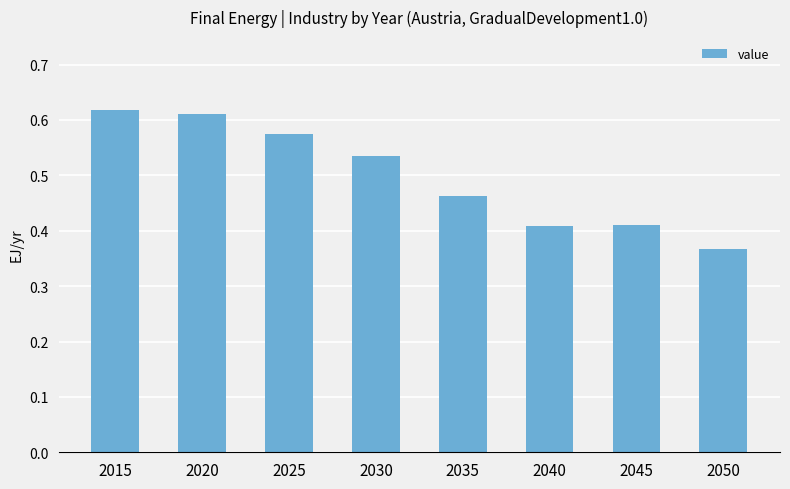

Which has a higher value, 2020 or 2025?

2020